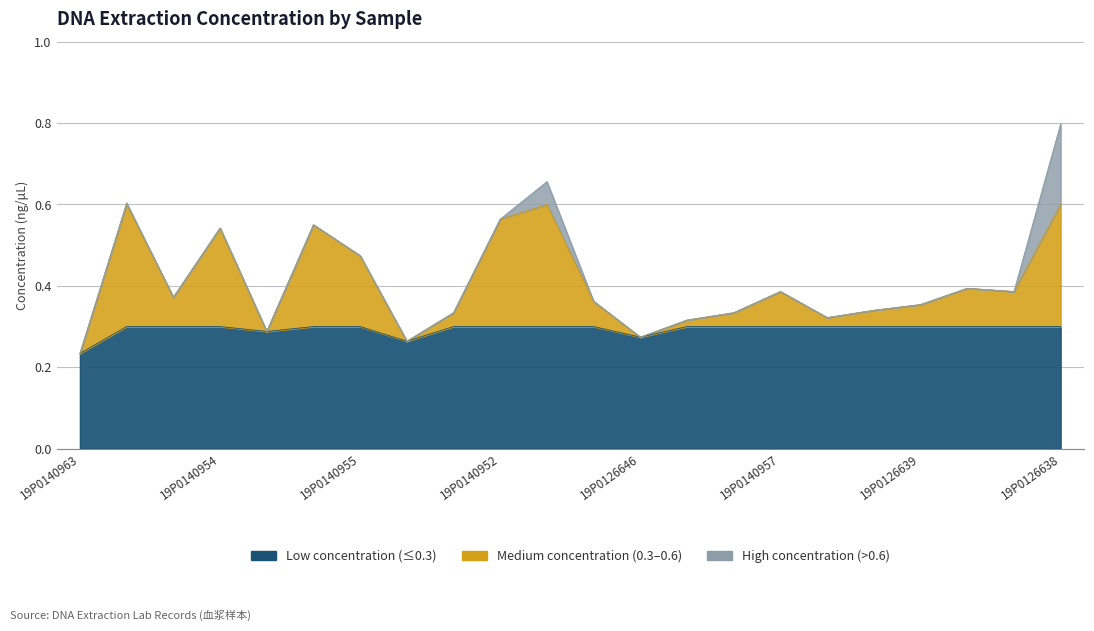

At which label is the value closest to 0?

19P0140963